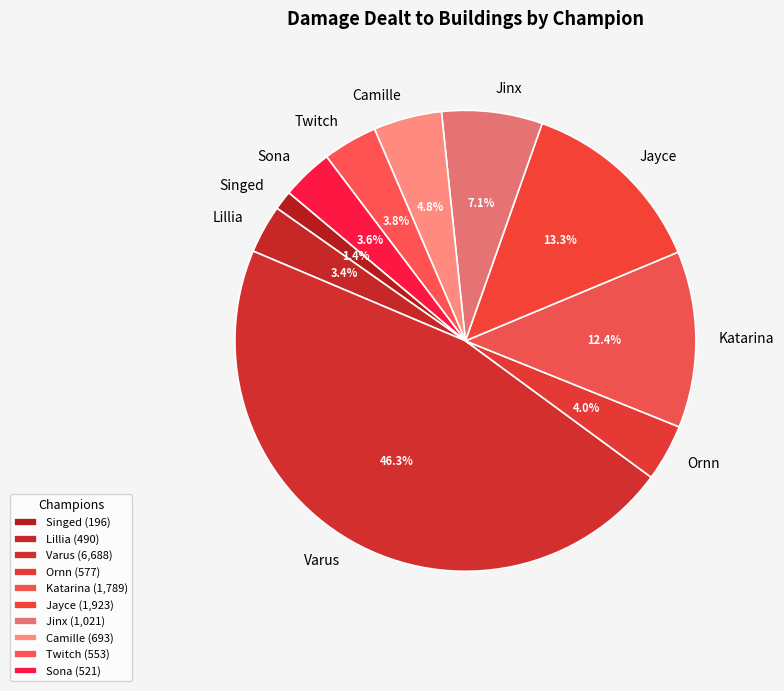

Does any single category account for the majority?

No